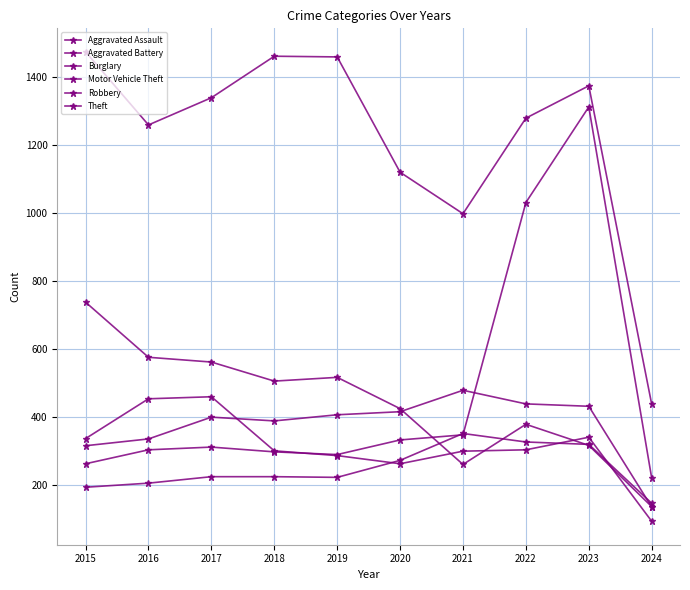

Does the chart display data point markers on the line(s)?

Yes